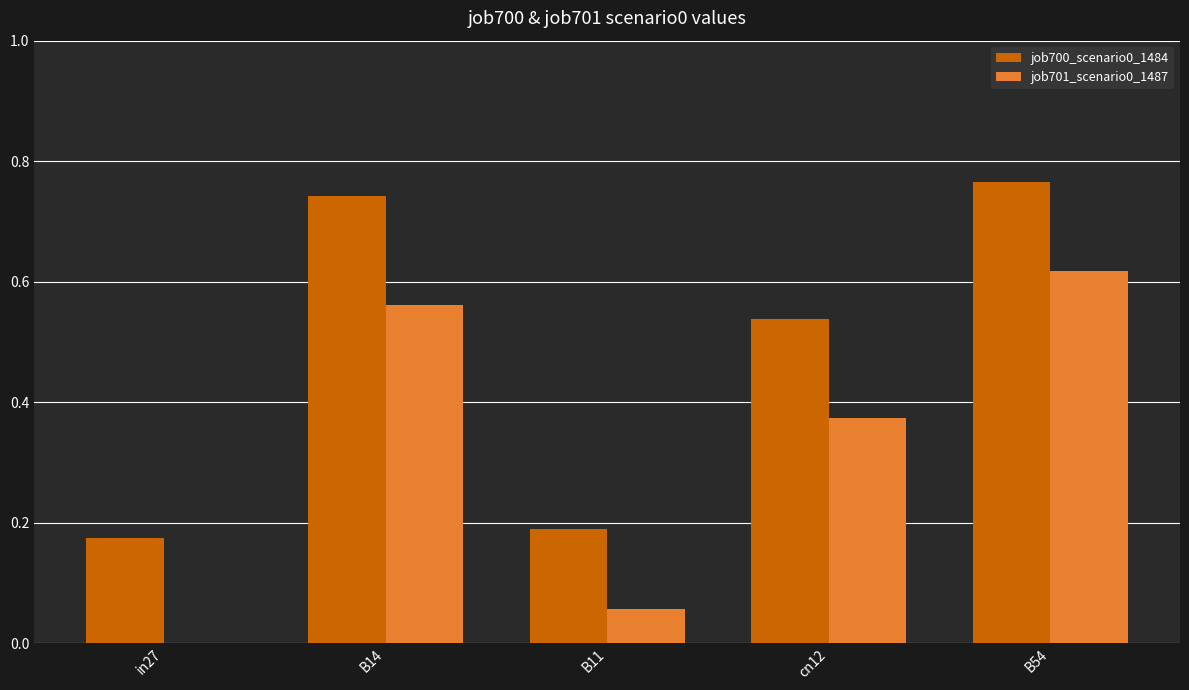

At which label does job701_scenario0_1487 reach its peak?

B54